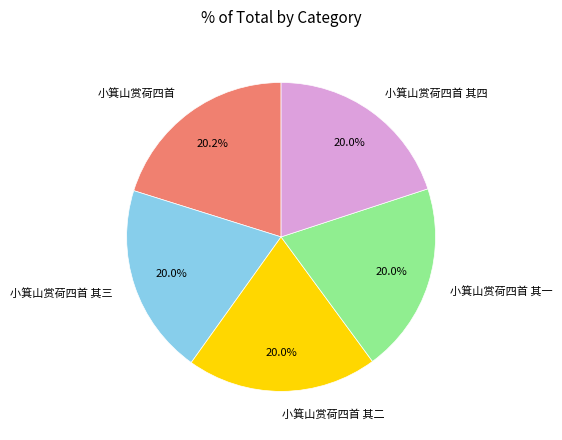

What portion of the pie excludes 小箕山赏荷四首?

79.8%